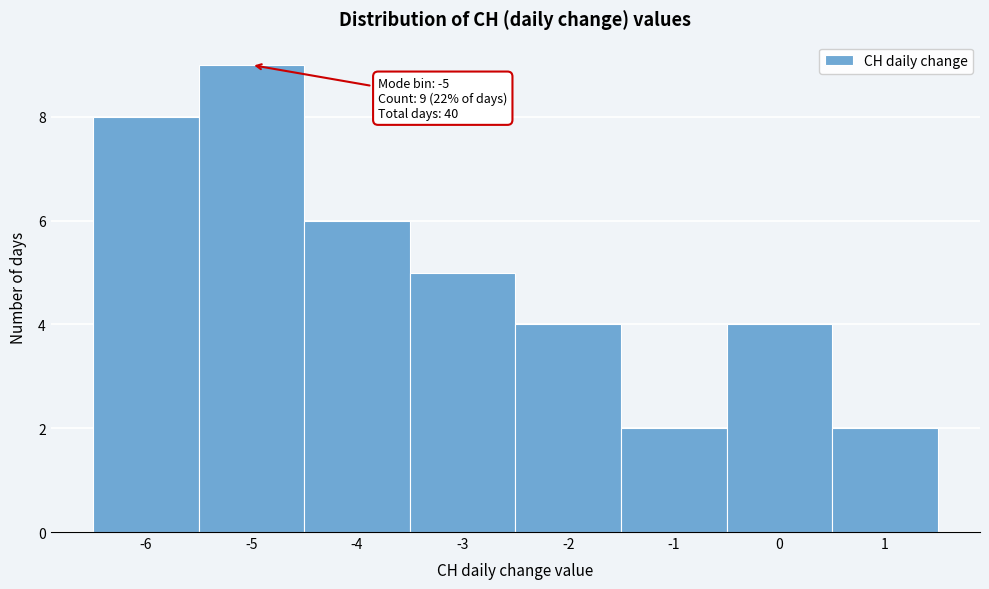

Which range on the x-axis has the tallest bar?

-5.5 to -4.5